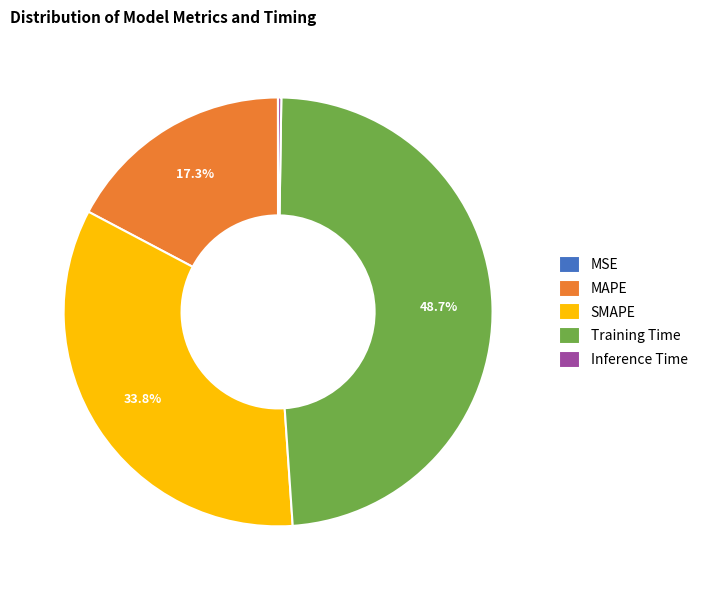

Do SMAPE and MAPE together represent more than half of the pie?

Yes